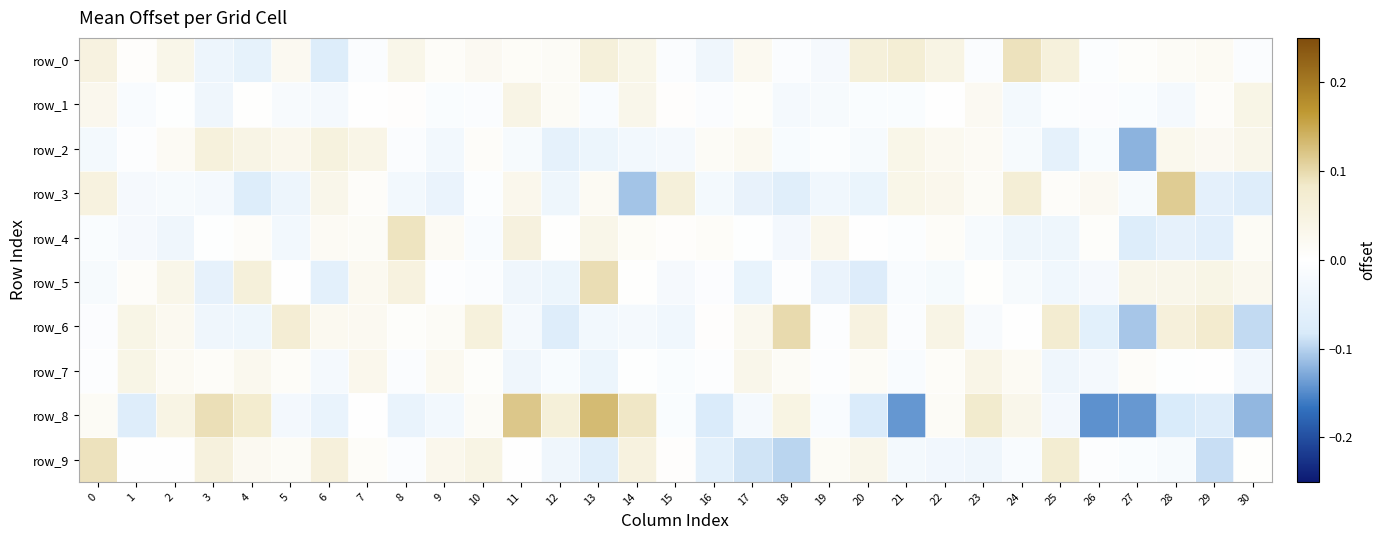

What is the difference between the second highest and minimum values in the row_1 series?

0.1